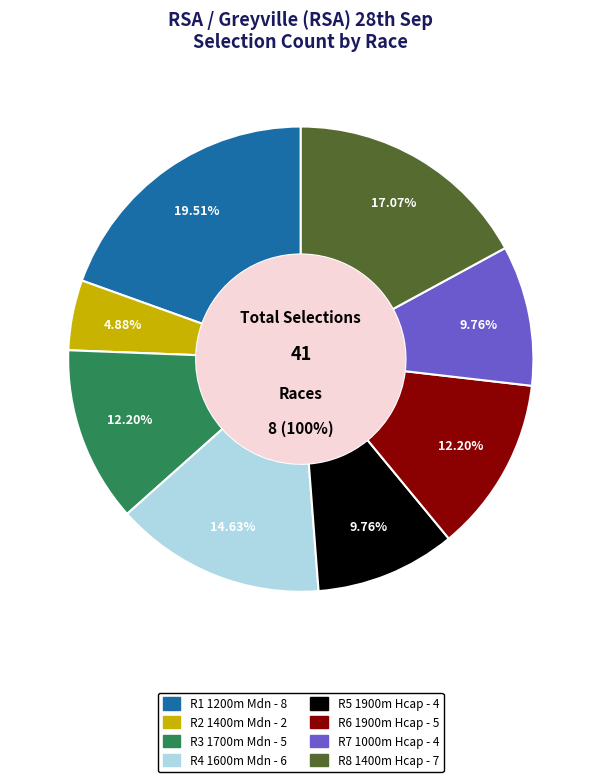

The R2 1400m Mdn slice represents 5% of the pie. True or false?

True